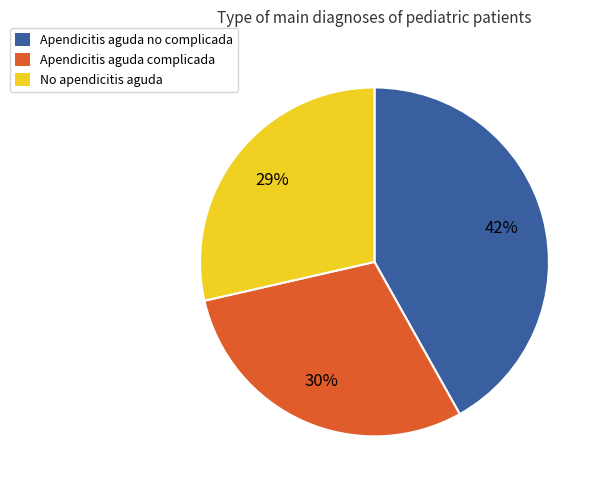

How many segments does this pie chart have?

3